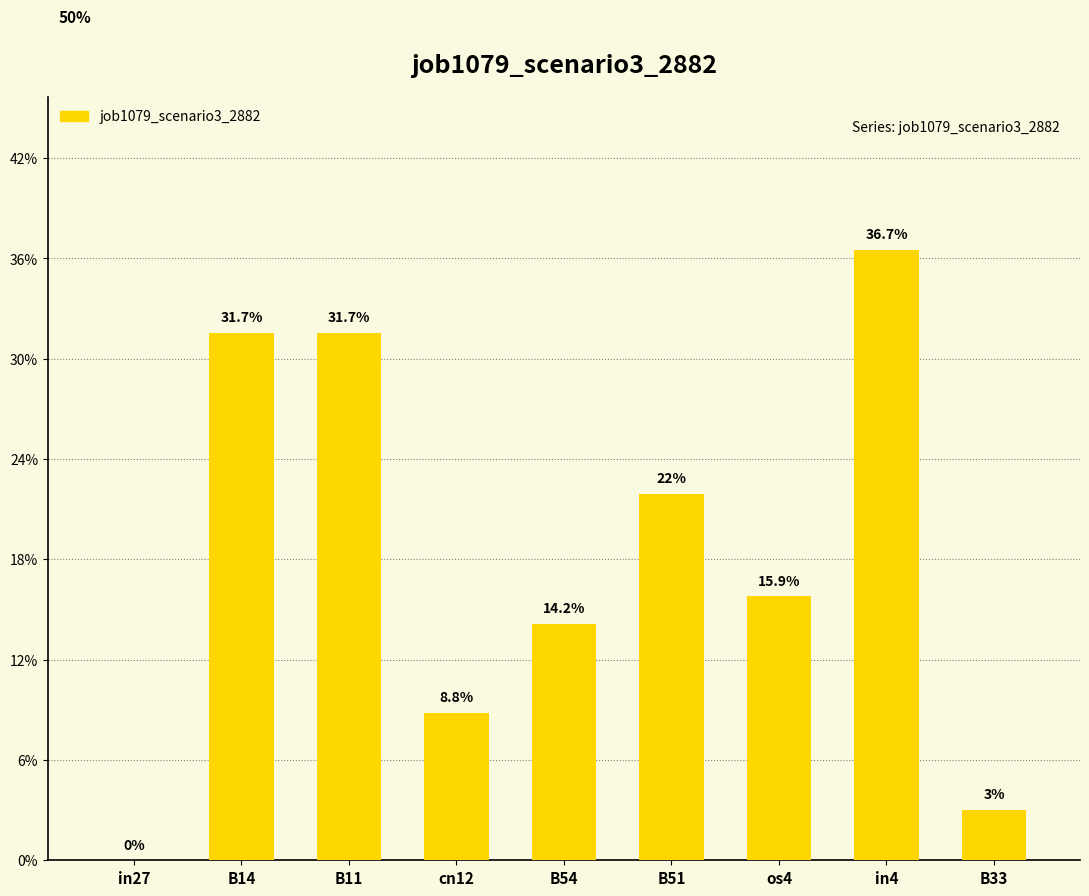

Are the bars horizontal?

No